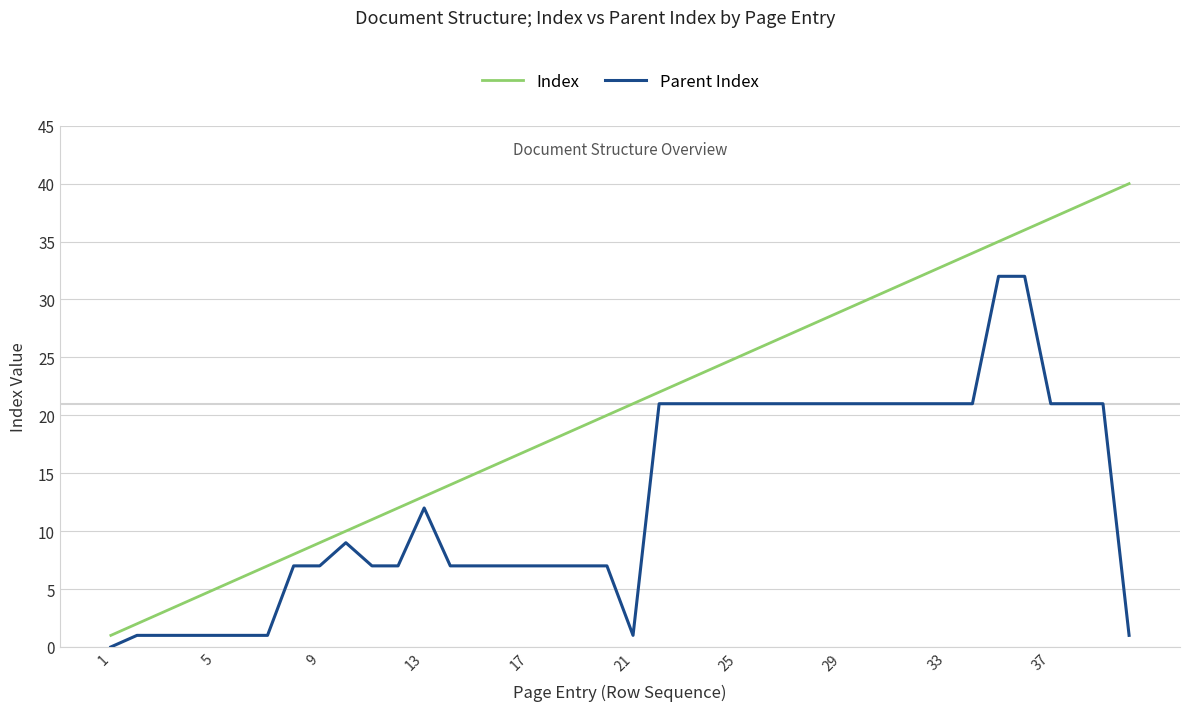

True or false: Parent Index and Index intersect in this chart.

False